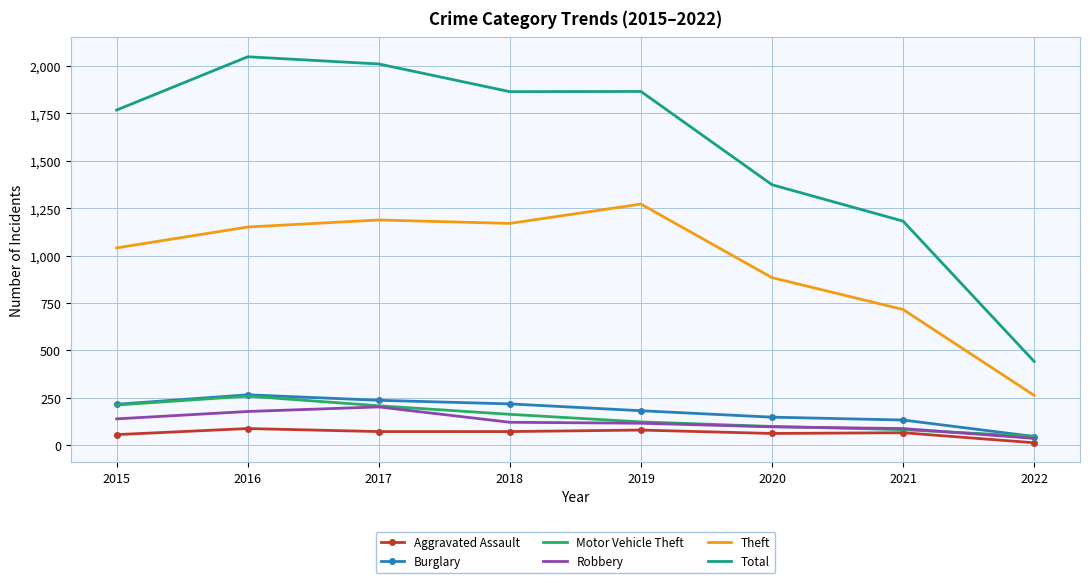

Between 2016 and 2020, which series saw the biggest shift?

Total